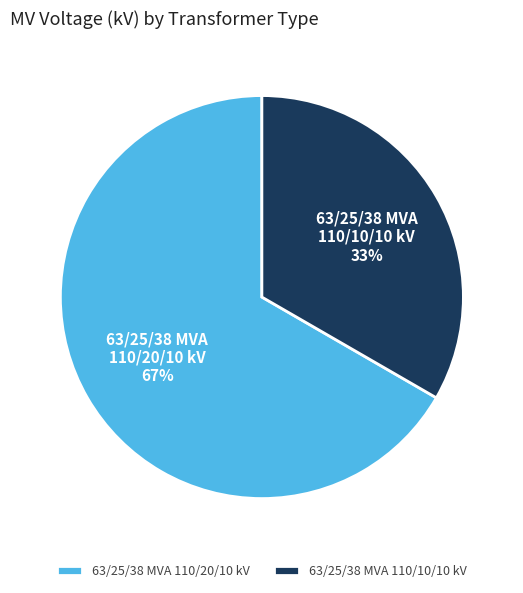

To the nearest percent, what percentage of the pie is 63/25/38 MVA 110/20/10 kV?

67%